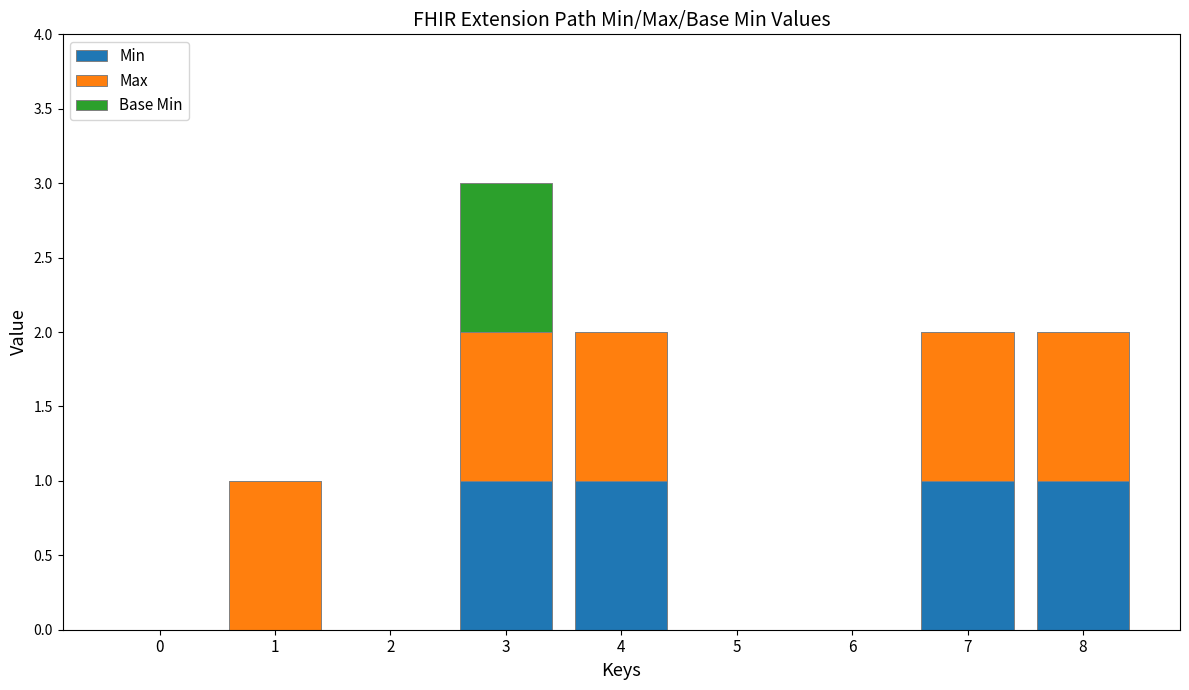

Count the number of data series in this chart.

3